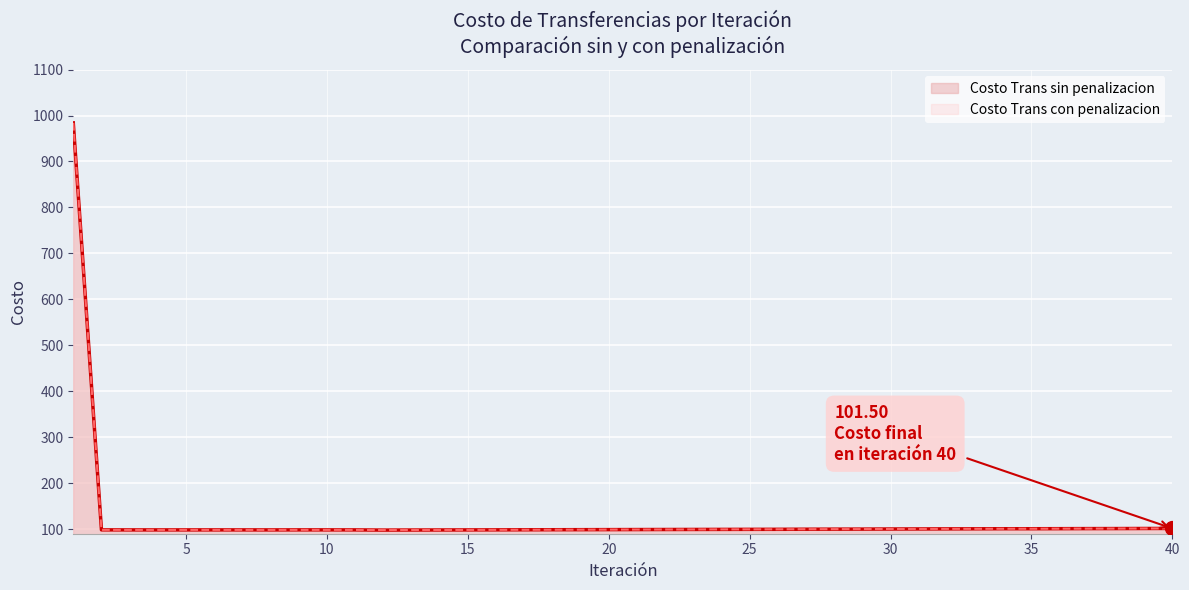

True or false: Costo Trans con penalizacion and Costo Trans sin penalizacion intersect in this chart.

False